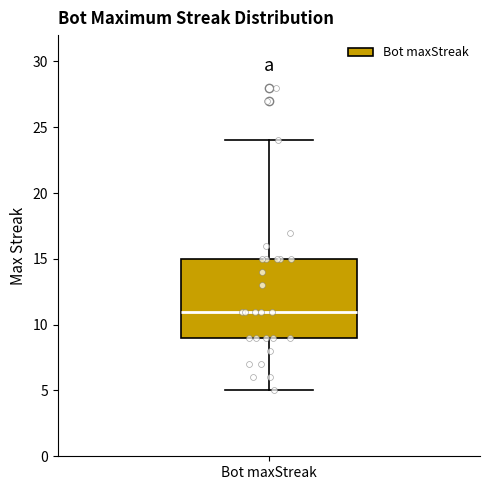

Transcribe this box plot: give where the median line is, the range the box spans, and where the two whiskers end, as read against the y-axis. The values are not printed on the chart, so give them approximately, as read against the axis.

median 11, box 9 to 15, whiskers 5 to 24